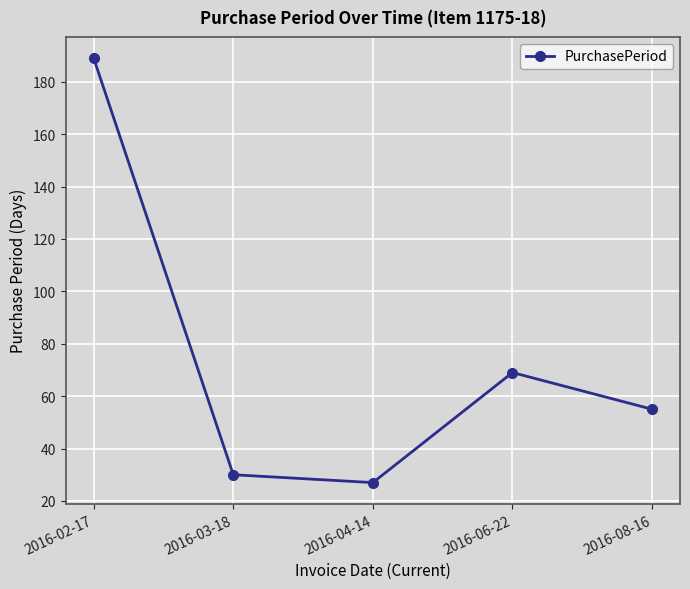

What is the change in value from 2016-02-17 to 2016-08-16?

-134